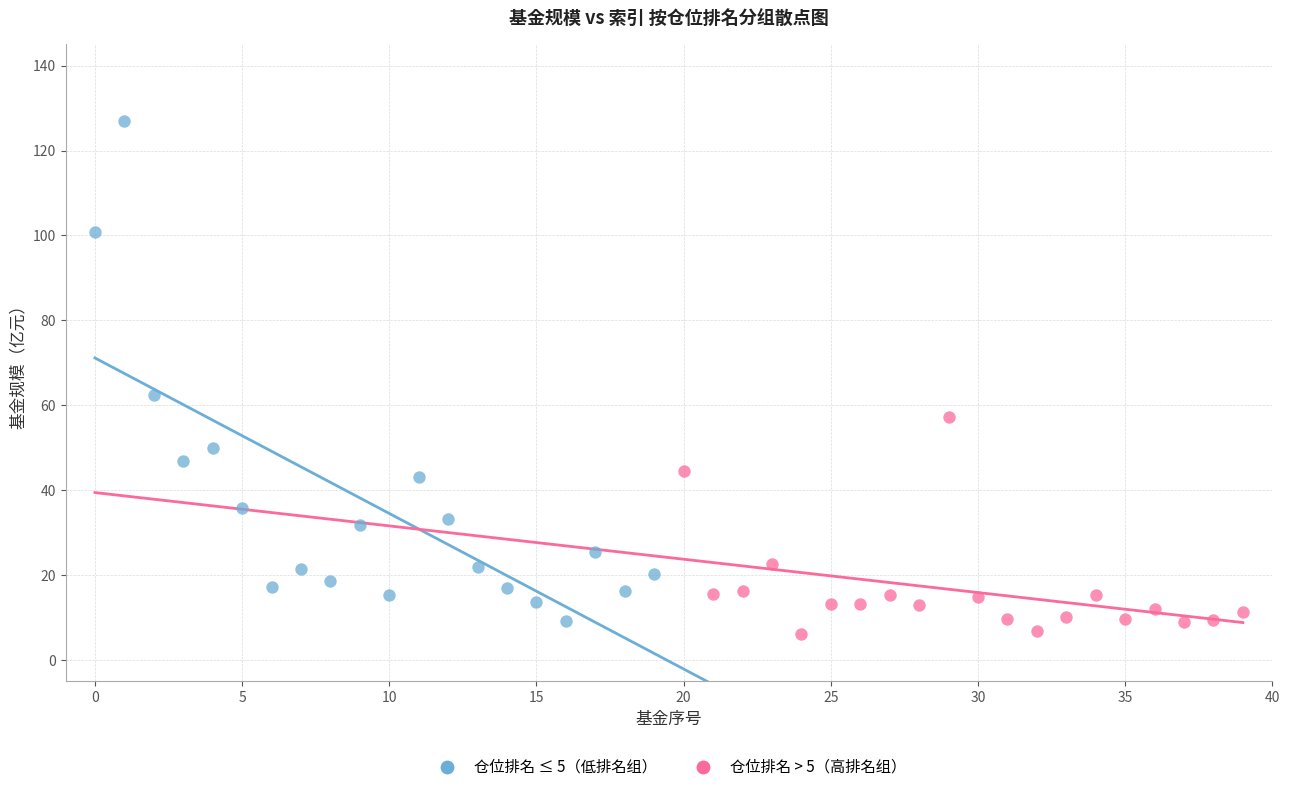

Which series reaches the minimum Y coordinate?

仓位排名 > 5（高排名组）